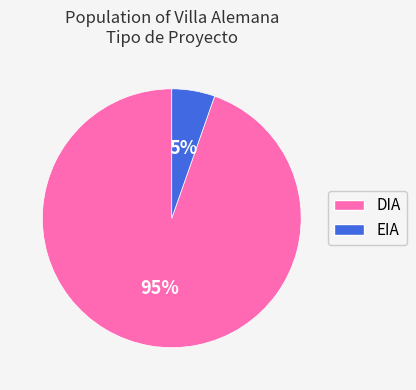

To the nearest percent, what is the combined percentage of DIA and EIA?

100%